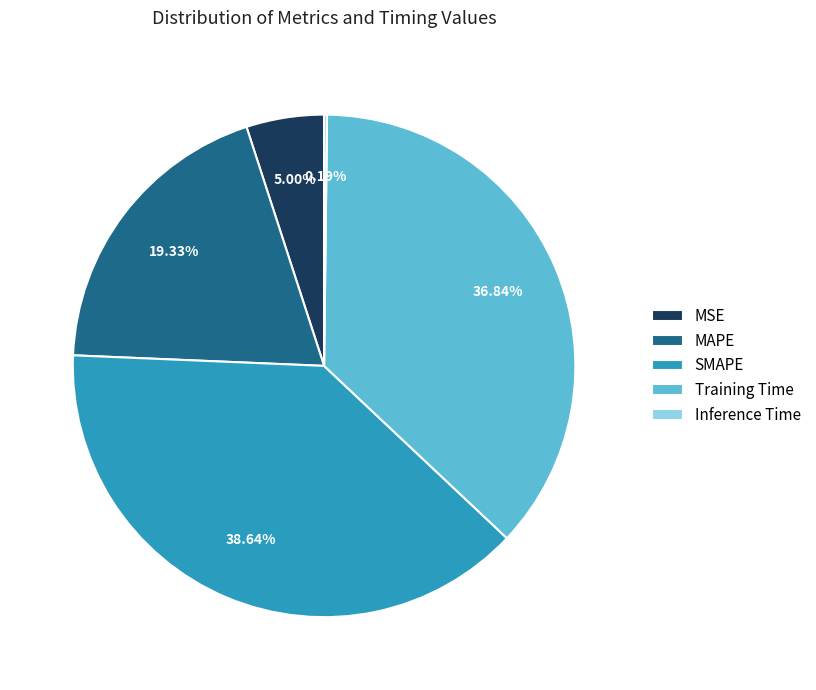

Does Training Time account for over 50% of the chart?

No